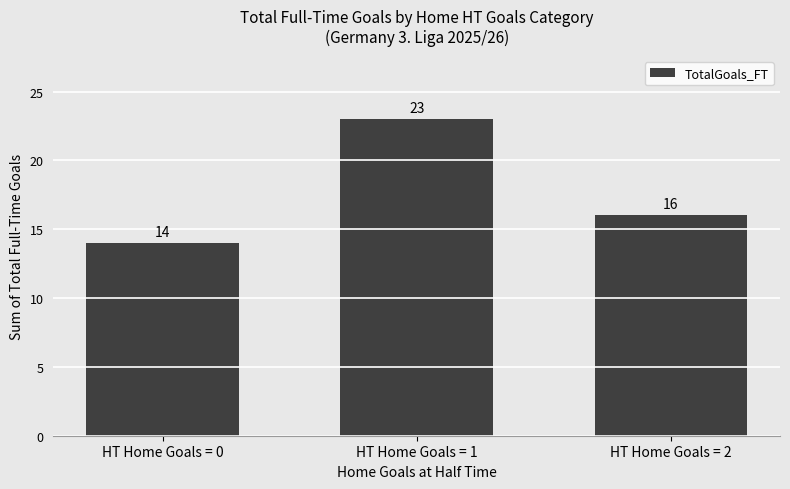

How many series are shown in this chart?

1